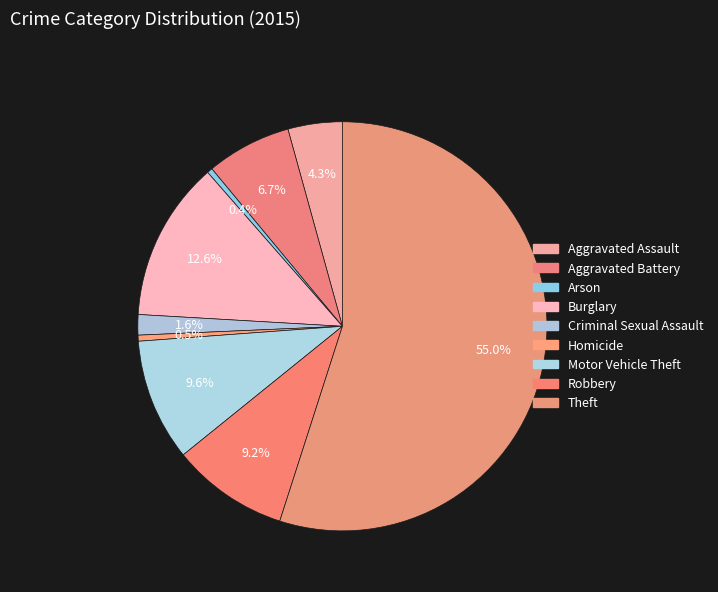

To the nearest percent, what portion does Criminal Sexual Assault represent?

2%